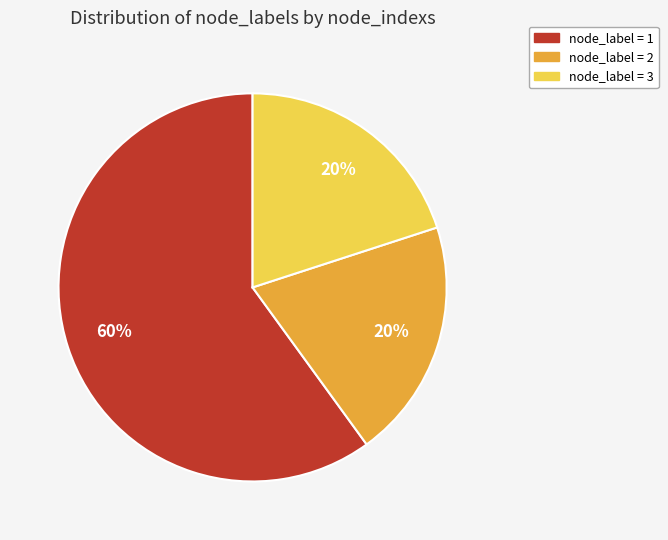

Is there a majority slice in this chart?

Yes